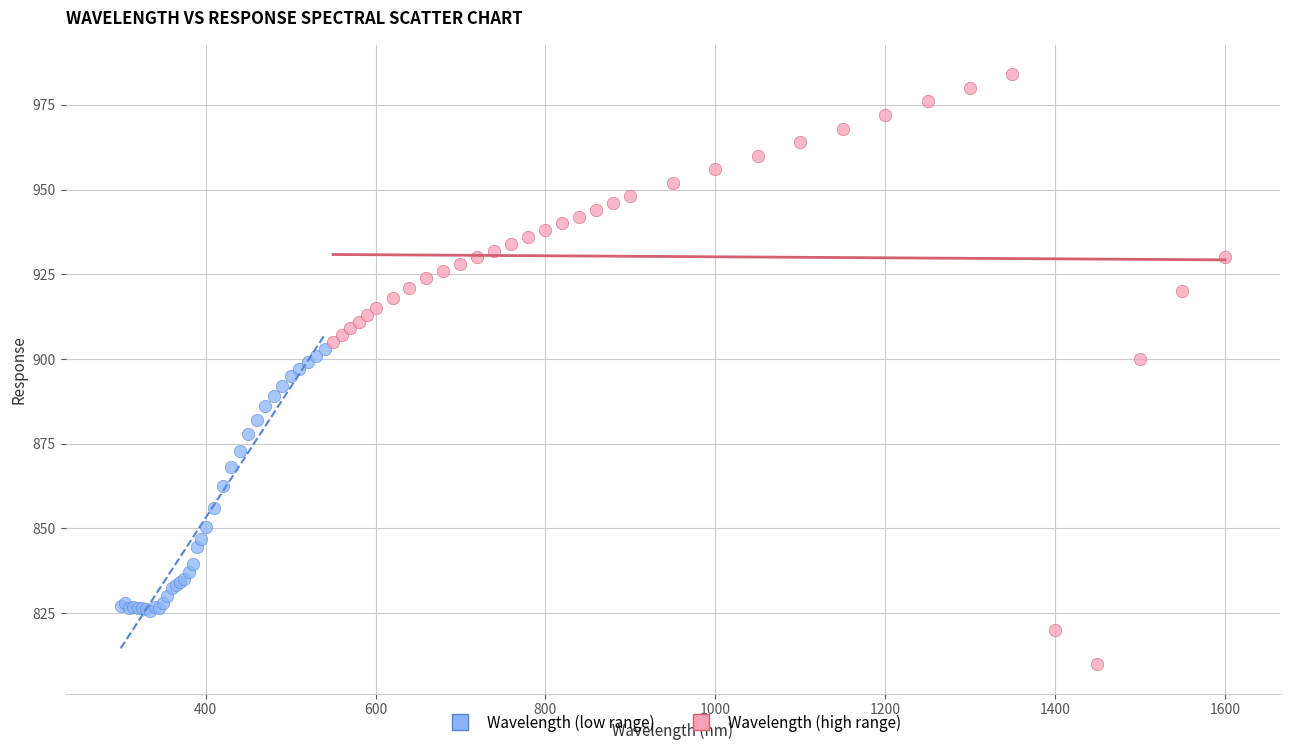

Which series has the widest spread of Y values?

Wavelength (high range)